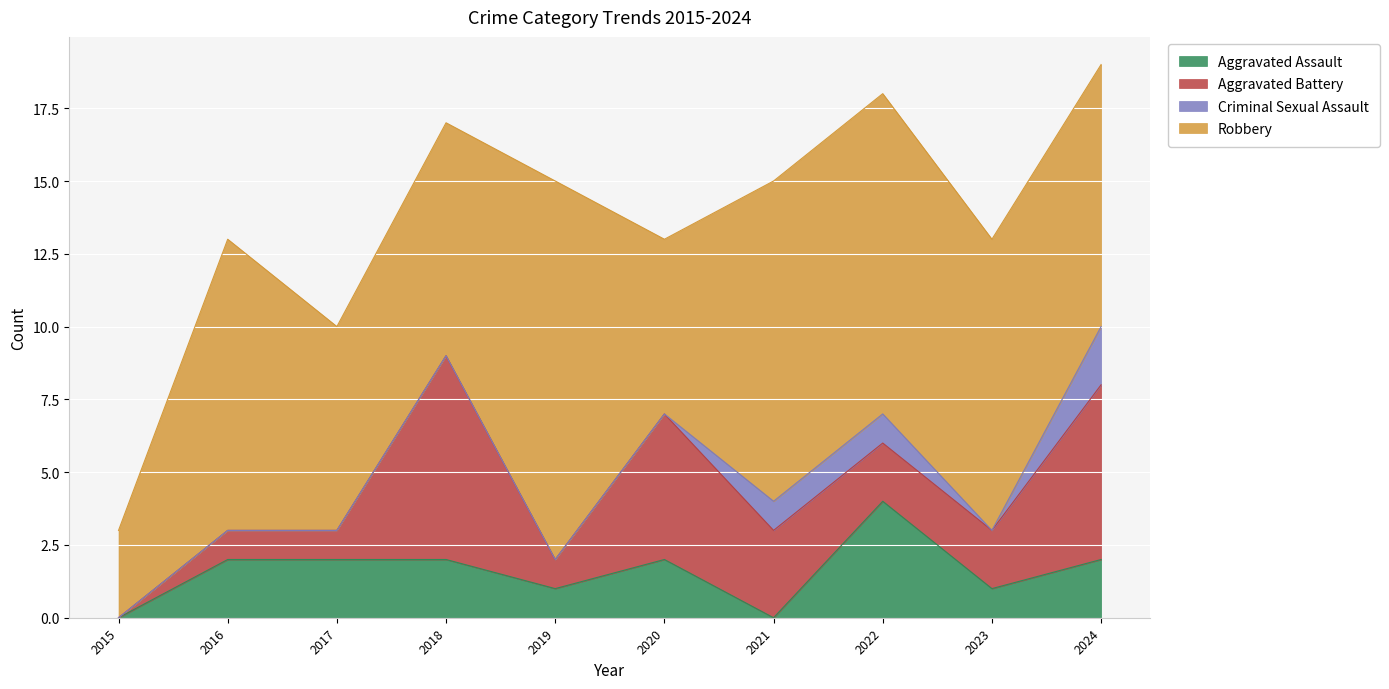

Which series has the largest total across all categories?

Robbery